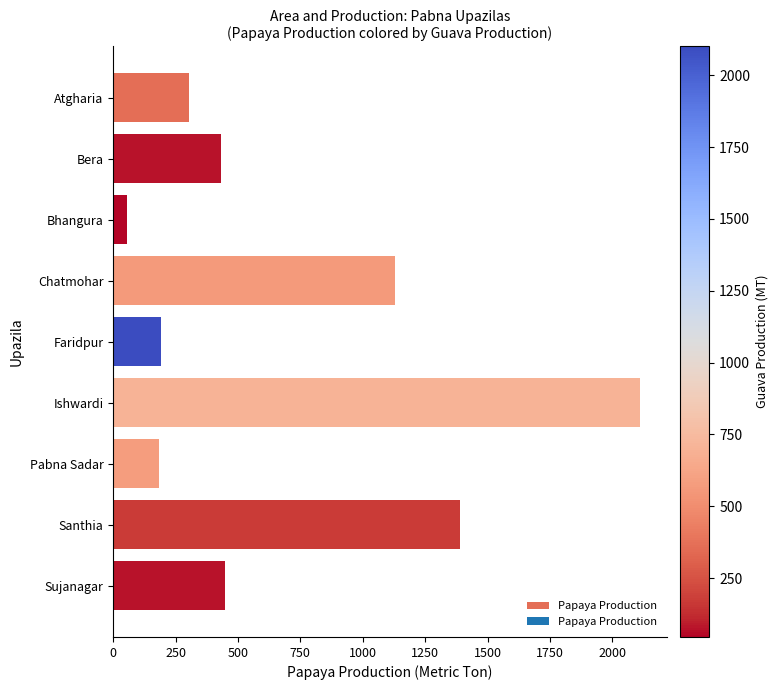

At which label is the value closest to 1084?

Chatmohar